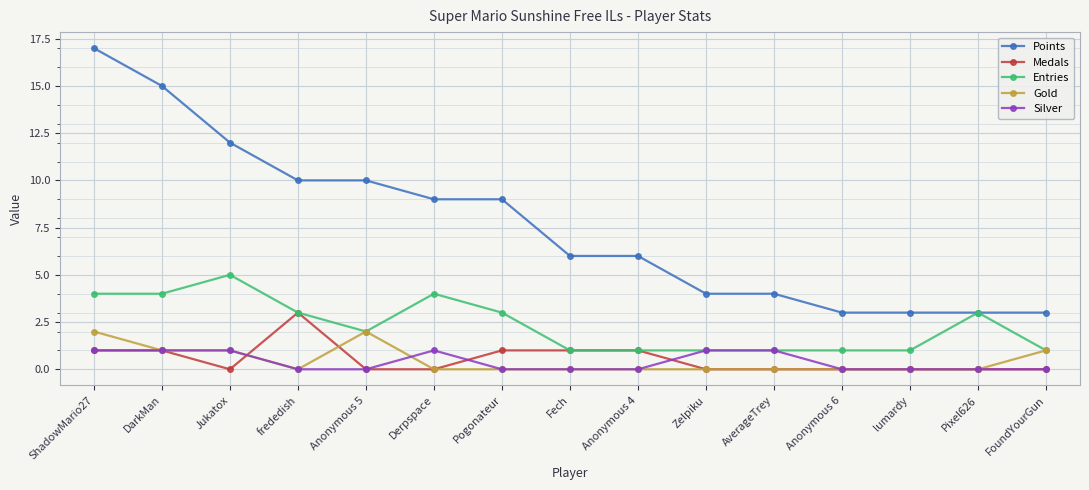

What is the difference between the second highest and minimum values in the Medals series?

1